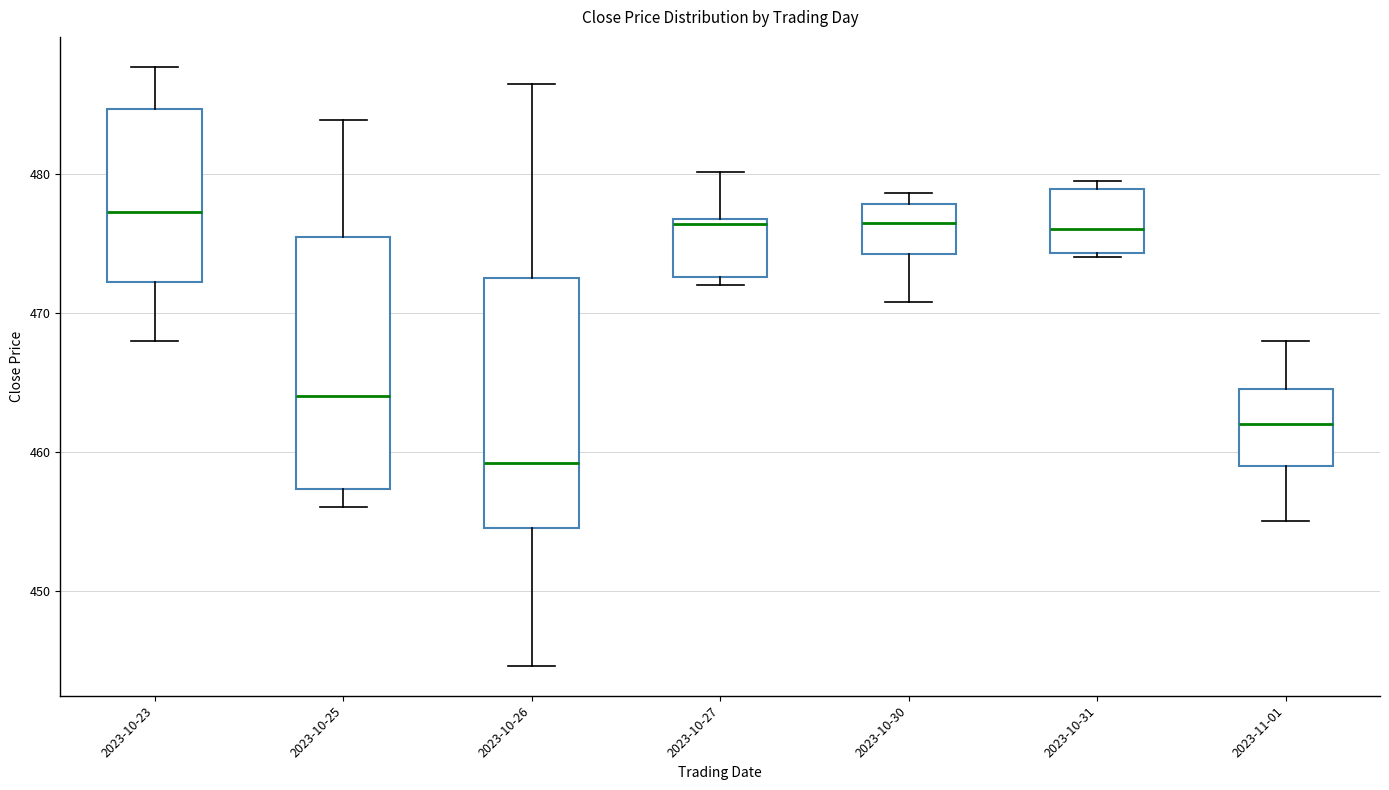

Which box's median line is the lowest?

2023-10-26